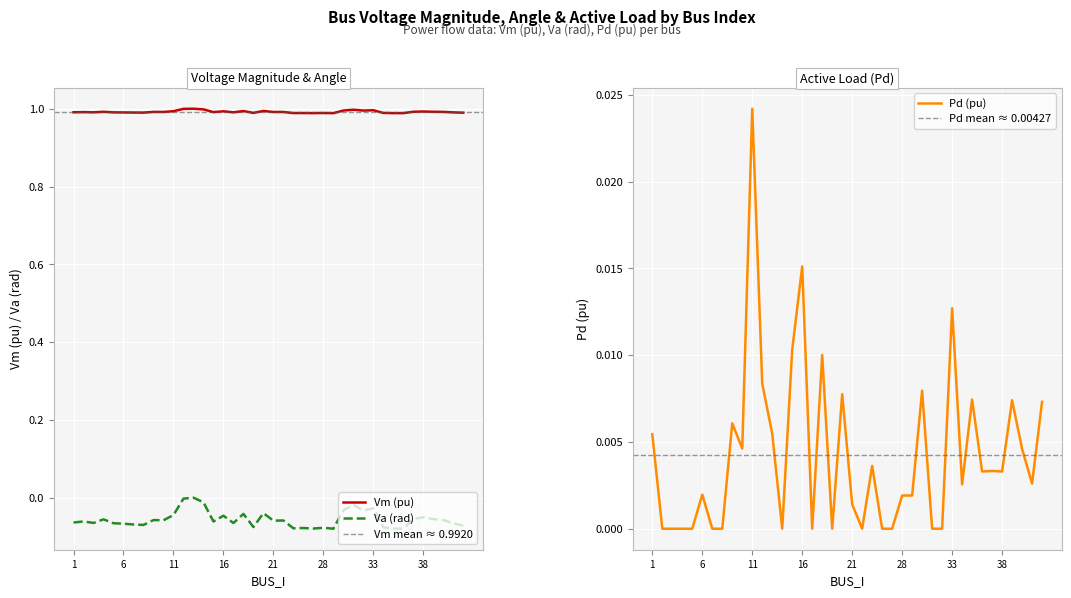

Does the chart display data point markers on the line(s)?

No